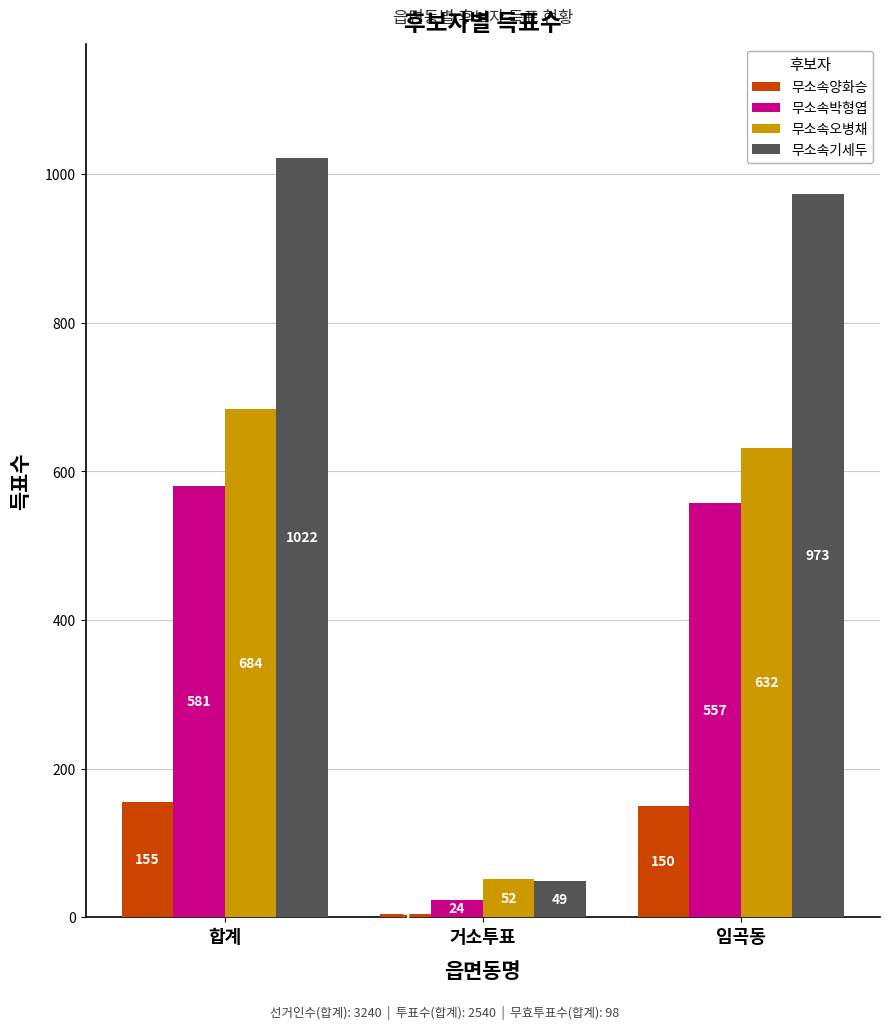

Rank the series by their maximum value, from lowest to highest.

무소속양화승, 무소속박형엽, 무소속오병채, 무소속기세두